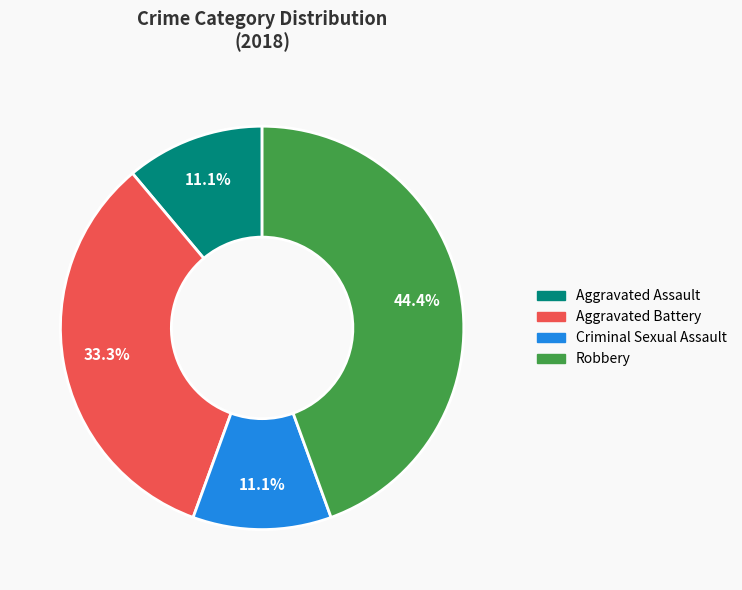

What is the ratio of the value at Aggravated Battery to the value at Criminal Sexual Assault?

3.0